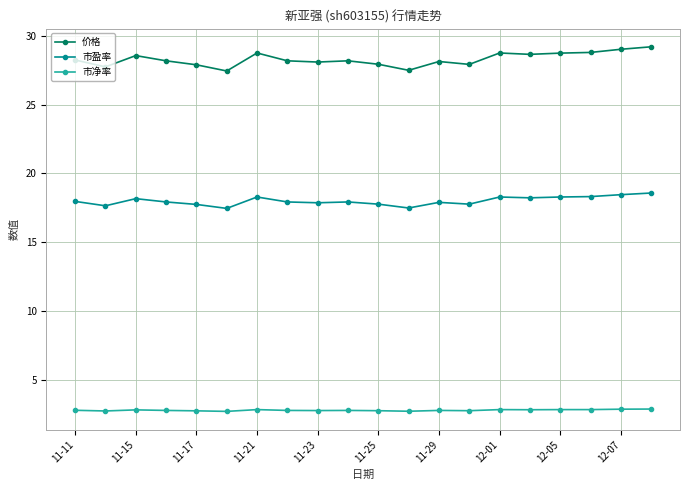

What is the maximum value for 市净率?

2.9